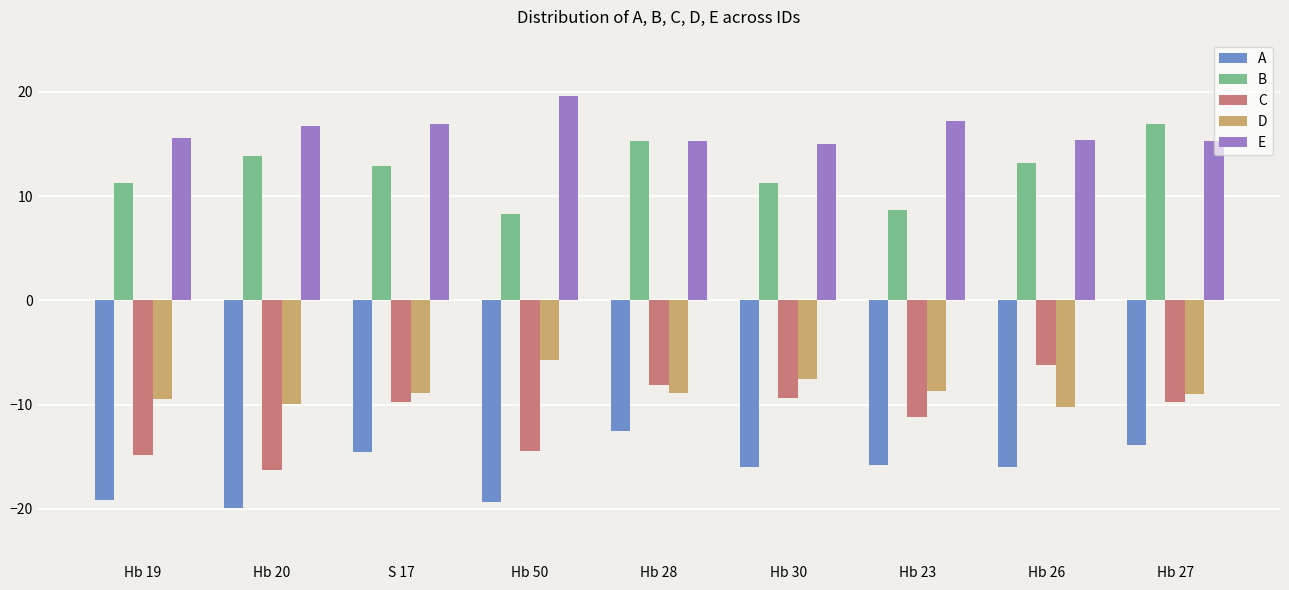

Which series has the largest total across all categories?

E